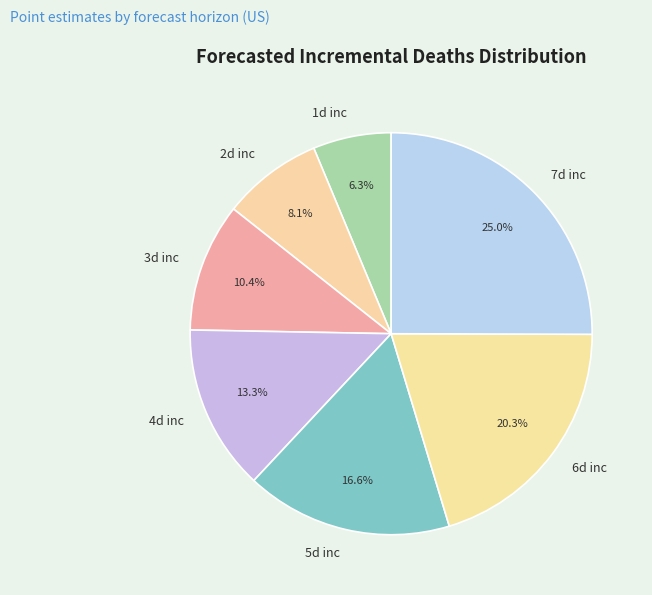

What percentage is NOT represented by 7d inc?

75.0%